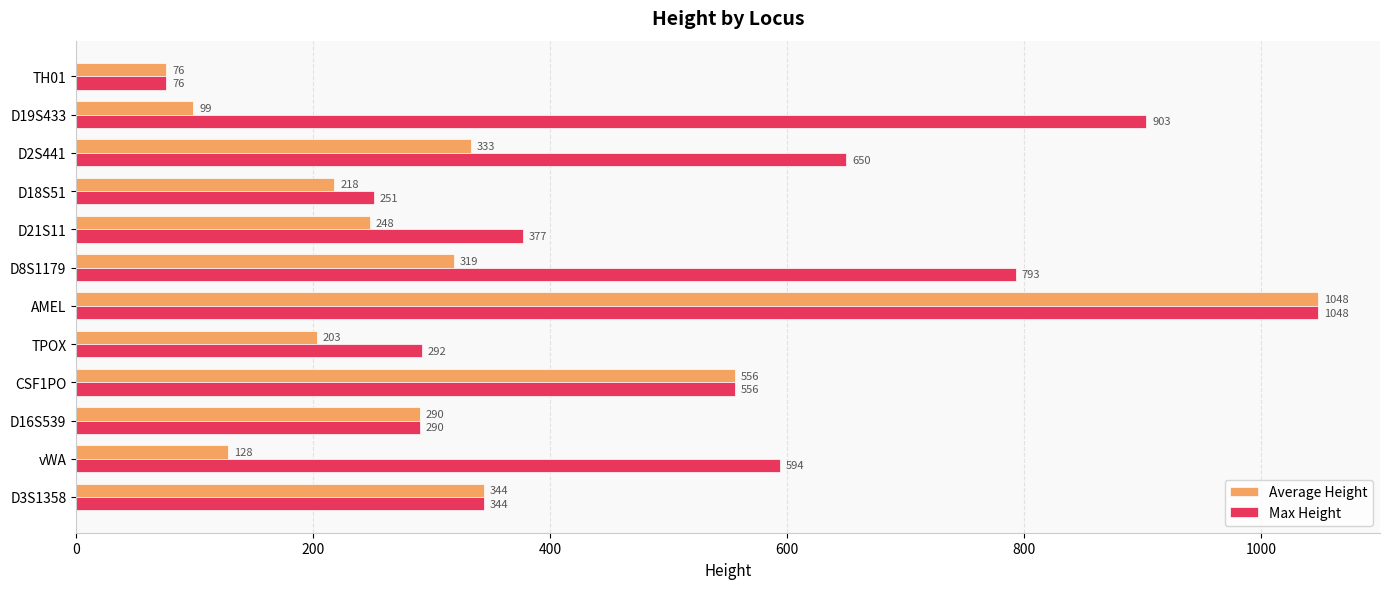

The Average Height series shows 154 at D2S441. True or false?

False